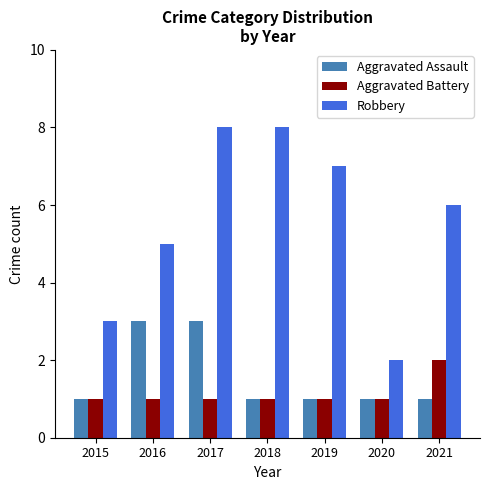

Which series changed the most between 2015 and 2020?

Robbery